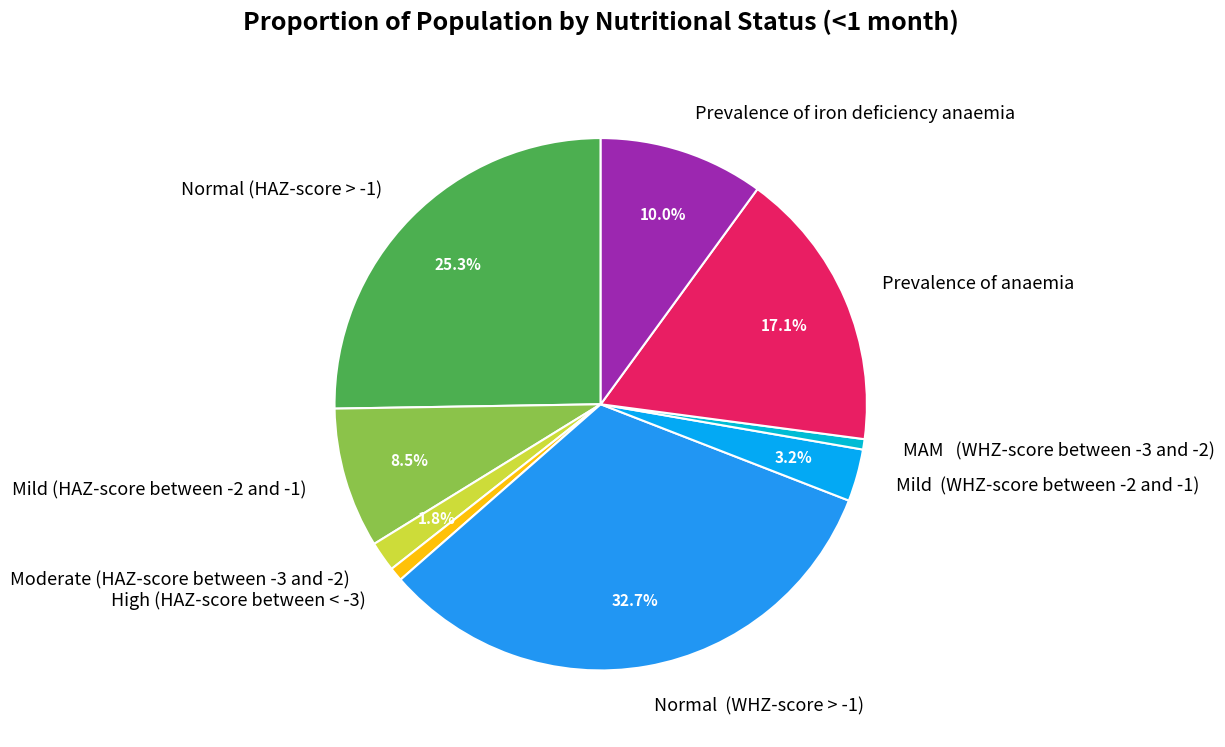

Which slice is the largest?

Normal (WHZ-score > -1)